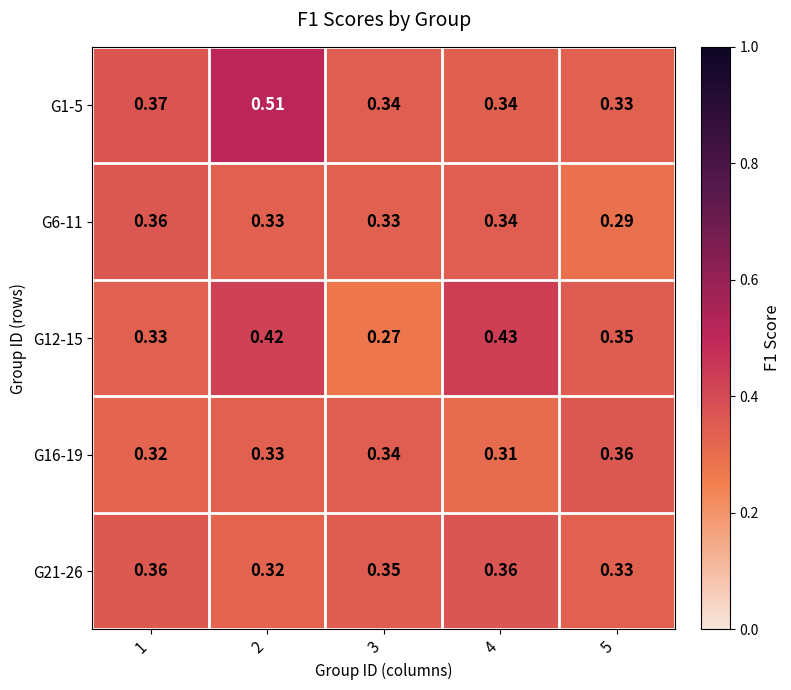

How many distinct data groups are displayed?

5